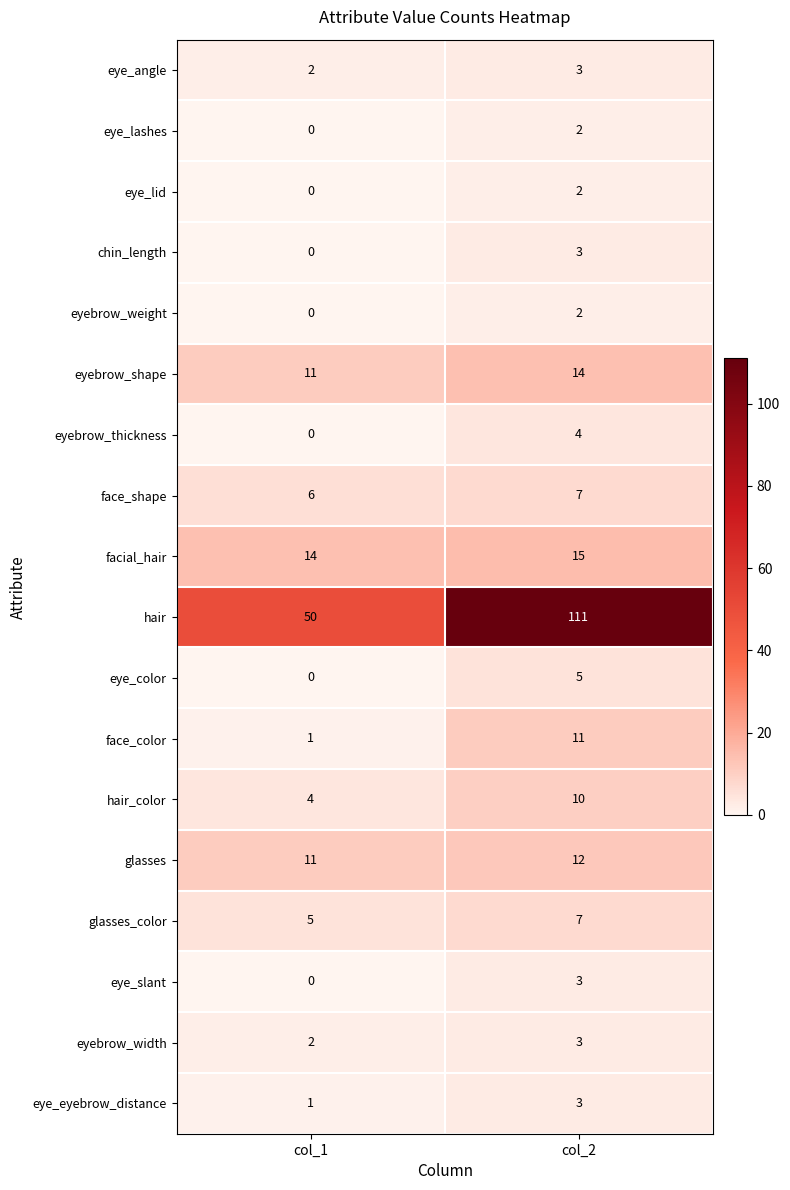

What is the spread (max minus min) of values at col_1?

50